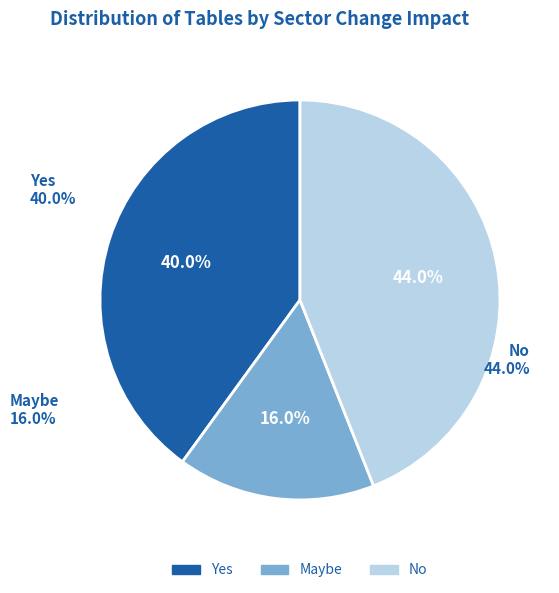

Combined, do Maybe and Yes account for over 50%?

Yes